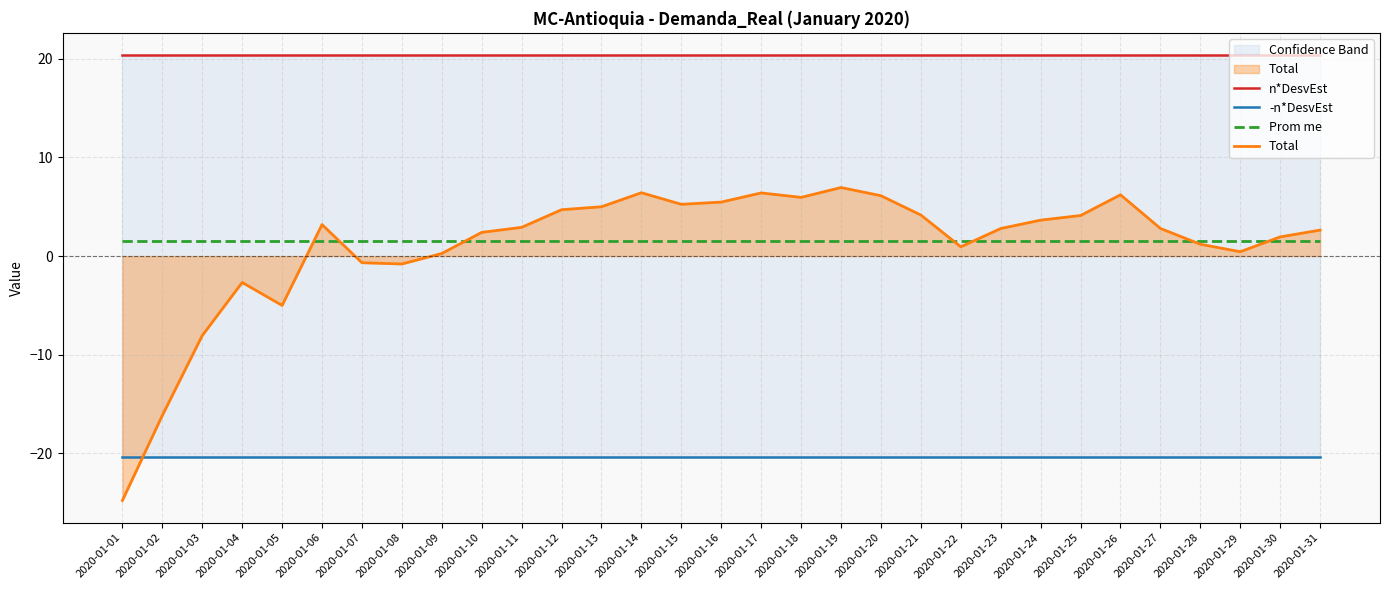

At which category does Total reach its first local peak?

2020-01-04